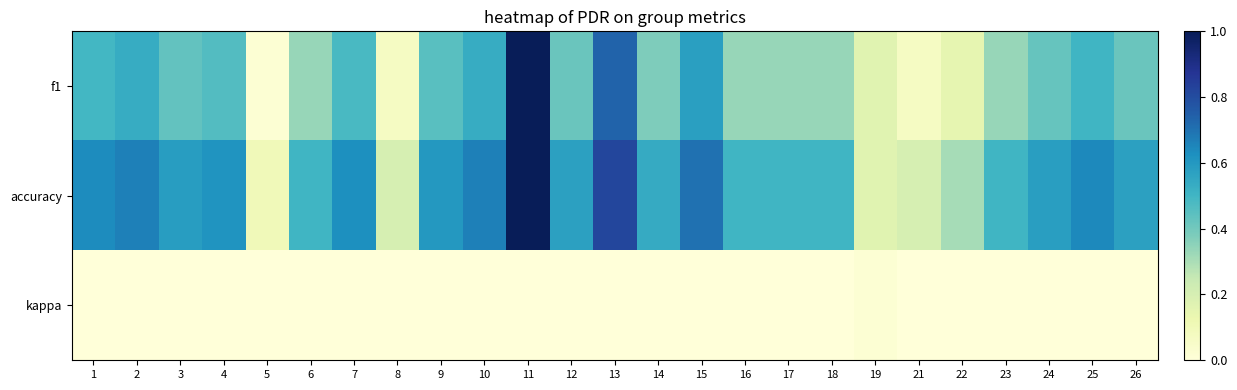

Reading right to left, extract all data points from this chart.

f1: 26=0.4	25=0.5	24=0.4	23=0.3	22=0.1	21=0.1	19=0.2	18=0.3	17=0.3	16=0.3	15=0.6	14=0.4	13=0.7	12=0.4	11=1.0	10=0.5	9=0.5	8=0.1	7=0.5	6=0.3	5=0.0	4=0.5	3=0.4	2=0.5	1=0.5
accuracy: 26=0.6	25=0.6	24=0.6	23=0.5	22=0.3	21=0.2	19=0.2	18=0.5	17=0.5	16=0.5	15=0.7	14=0.5	13=0.8	12=0.6	11=1.0	10=0.7	9=0.6	8=0.2	7=0.6	6=0.5	5=0.1	4=0.6	3=0.6	2=0.7	1=0.6
kappa: 26=0.0	25=0.0	24=0.0	23=0.0	22=0.0	21=0.0	19=0.0	18=0.0	17=0.0	16=0.0	15=0.0	14=0.0	13=0.0	12=0.0	11=0.0	10=0.0	9=0.0	8=0.0	7=0.0	6=0.0	5=0.0	4=0.0	3=0.0	2=0.0	1=0.0